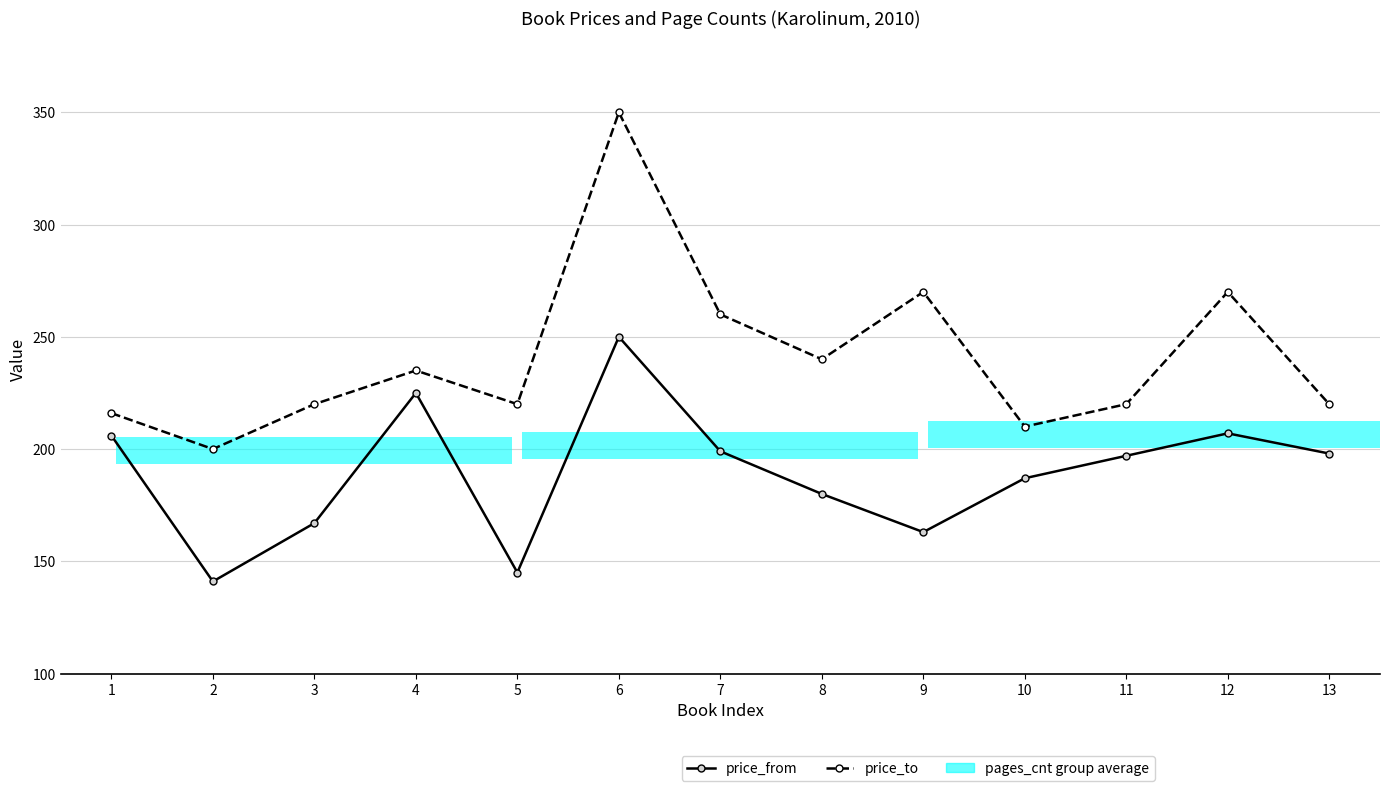

Between 2 and 10, which series saw the biggest shift?

price_from